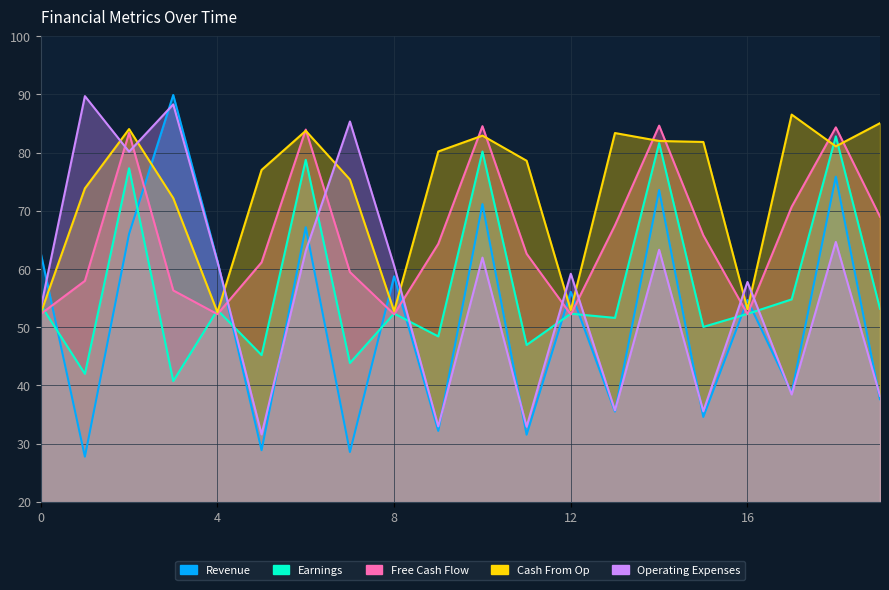

The Cash From Op series shows 52.4 at 0. True or false?

True